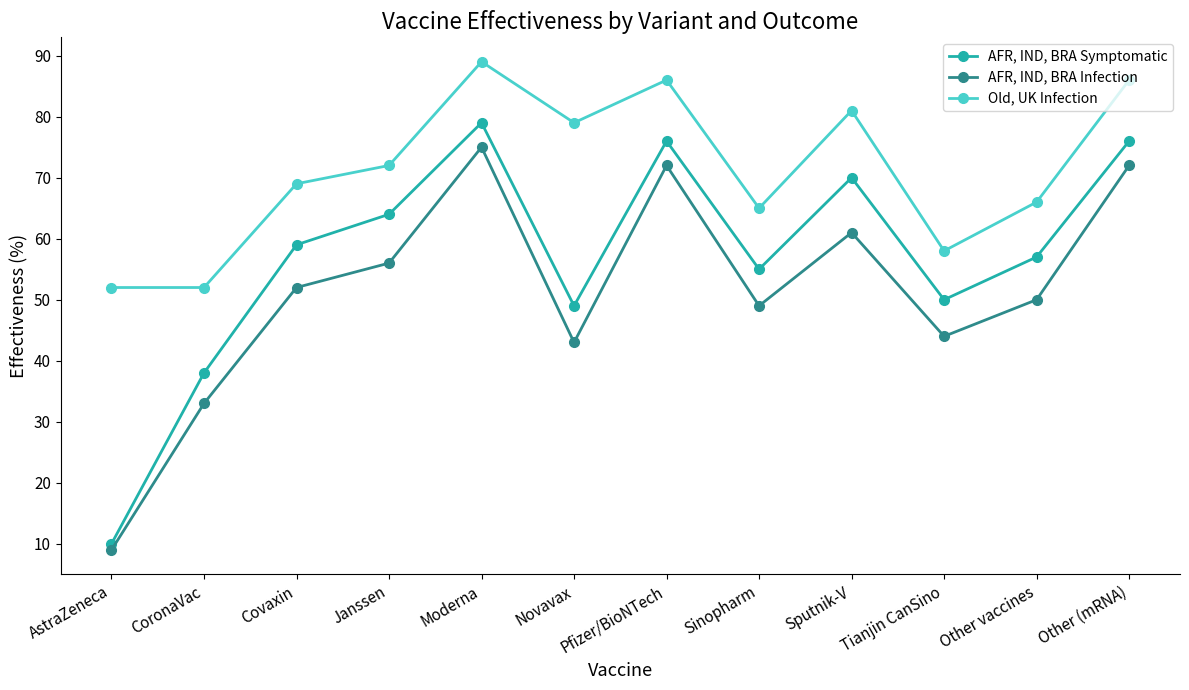

Is the value of AFR, IND, BRA Infection at Pfizer/BioNTech greater than the value of Old, UK Infection at Tianjin CanSino?

Yes